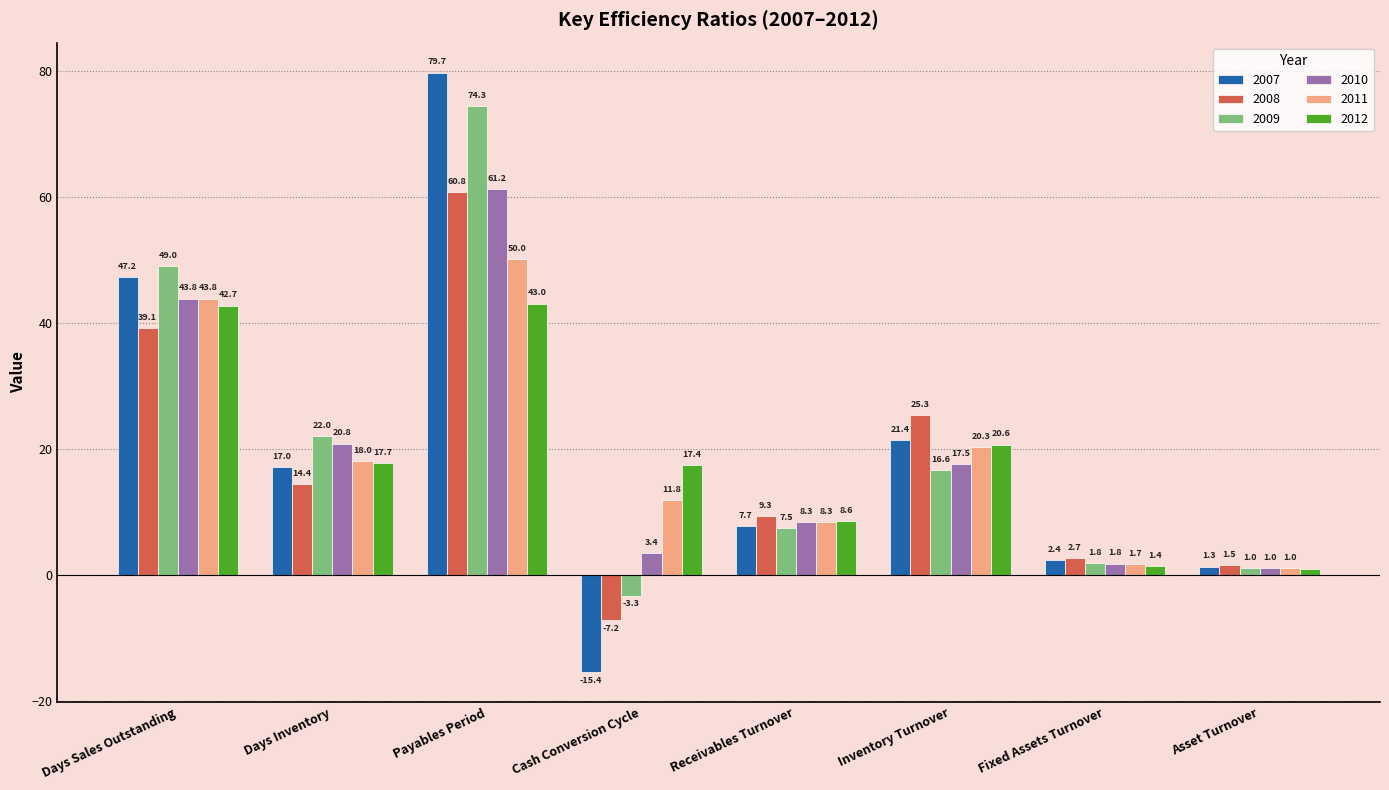

What is the difference between the 2011 values at Asset Turnover and Days Inventory?

17.0